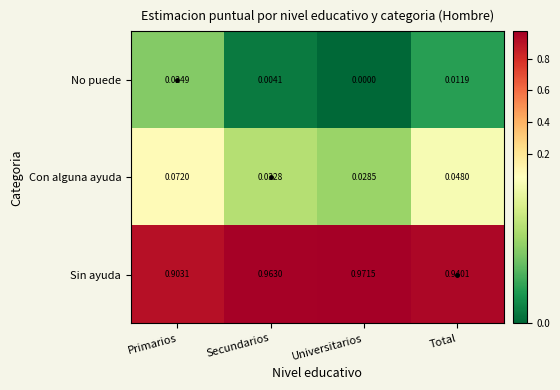

Which series changed the most between Universitarios and Total?

Sin ayuda